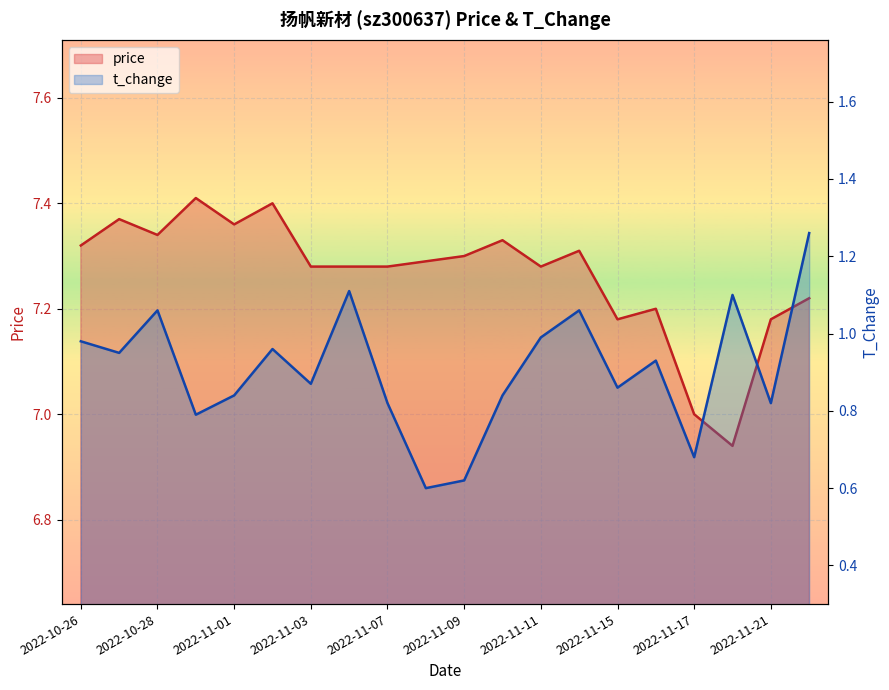

What is the minimum value shown in the chart?

0.6